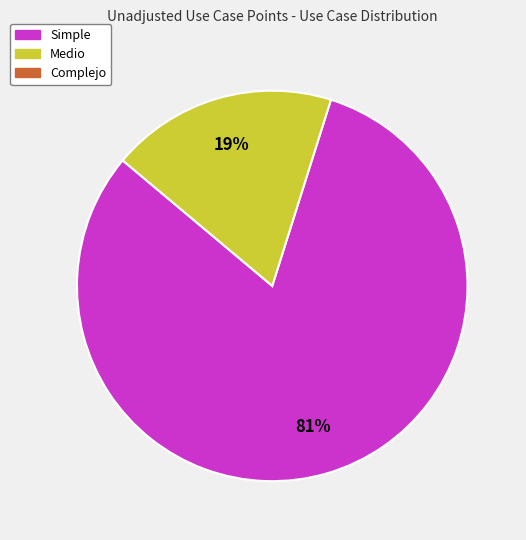

Does any single category account for the majority?

Yes